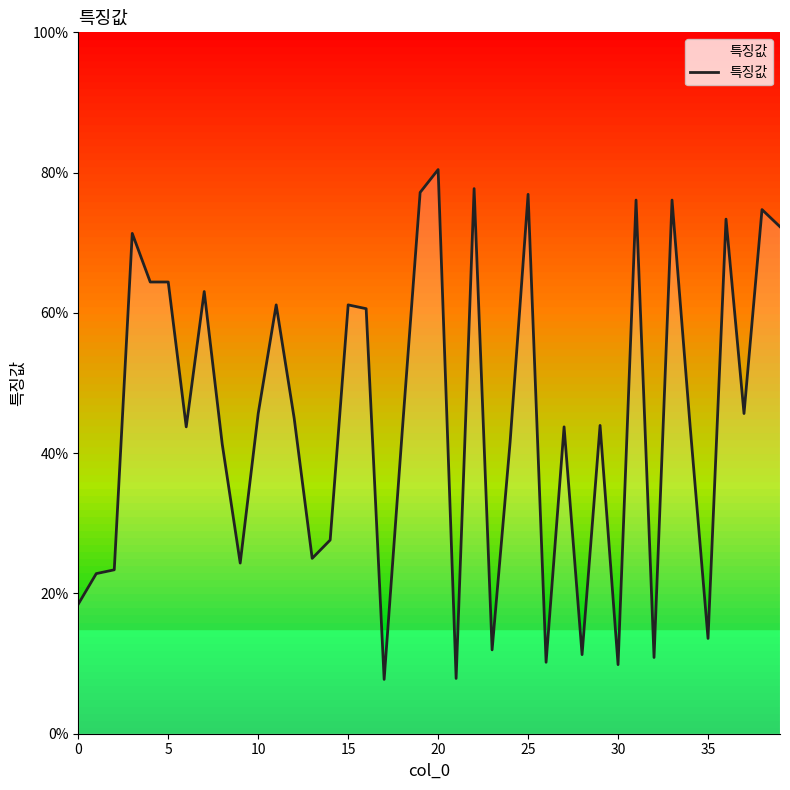

True or false: there are more than 0 points higher than both neighbors.

True